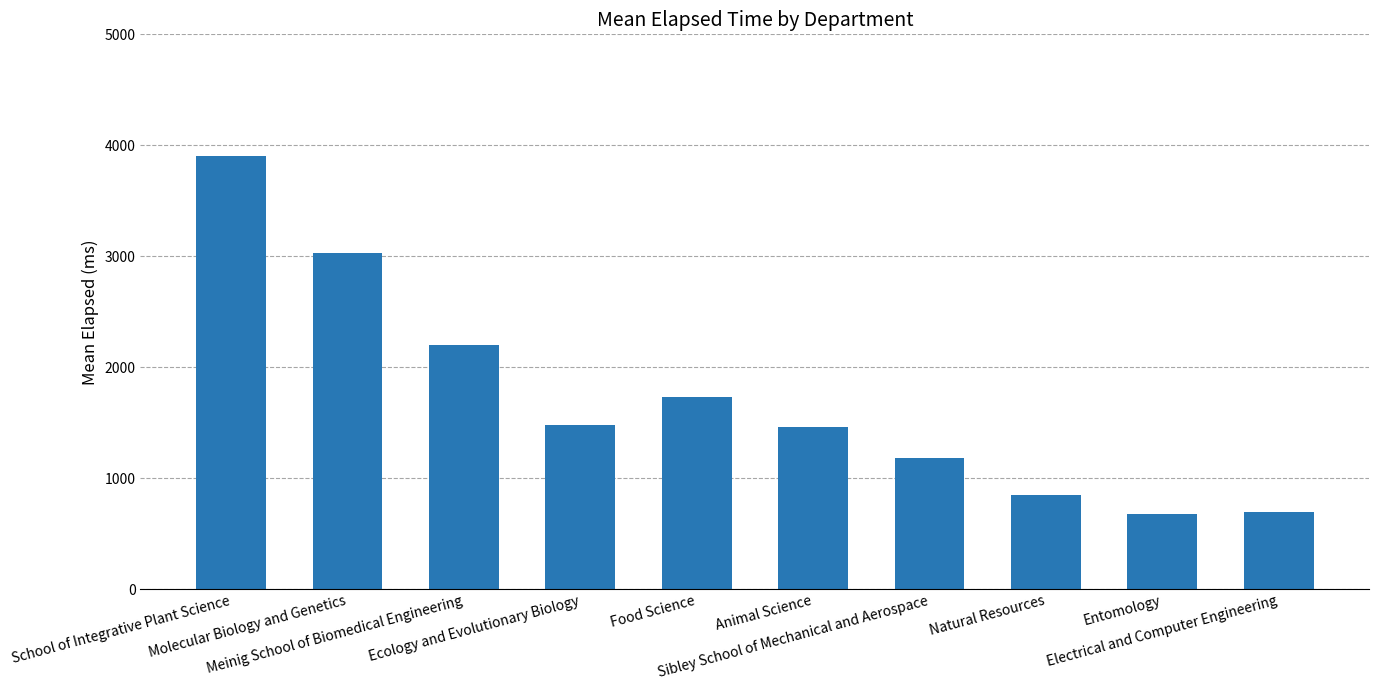

What is the difference between the values at Food Science and Ecology and Evolutionary Biology?

253